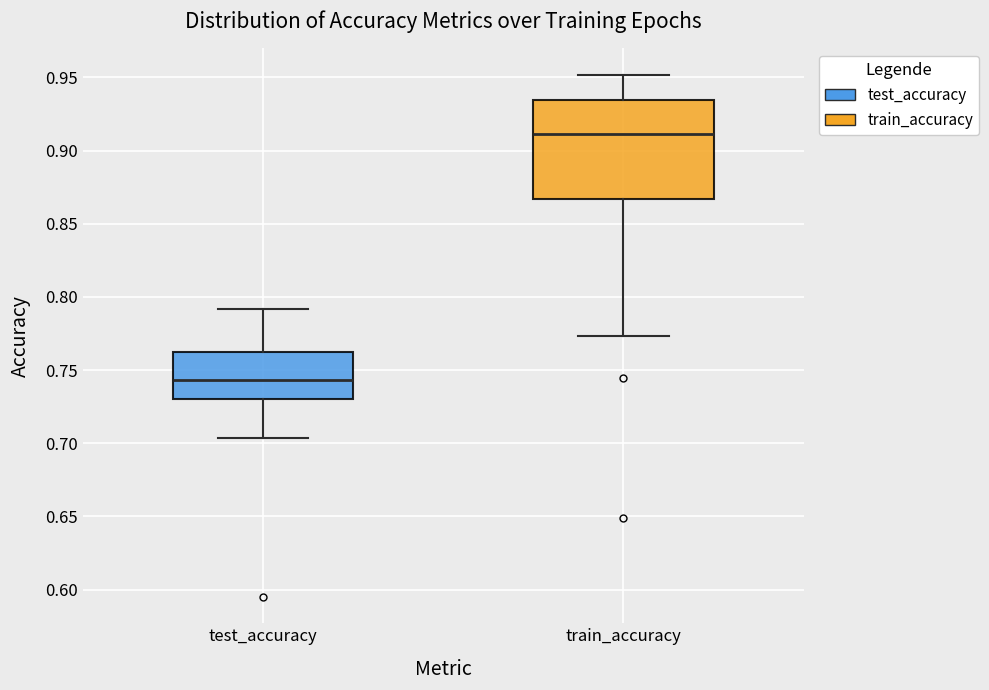

Which box is the tallest, from its lower edge to its upper edge?

train_accuracy